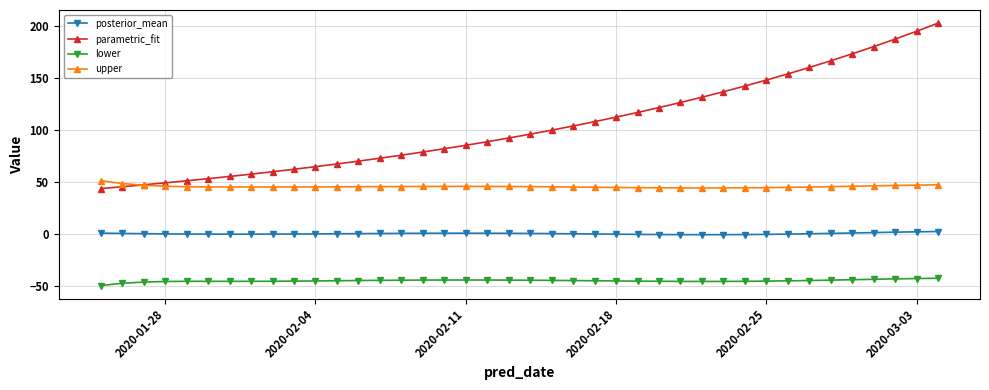

True or false: posterior_mean and upper intersect in this chart.

False